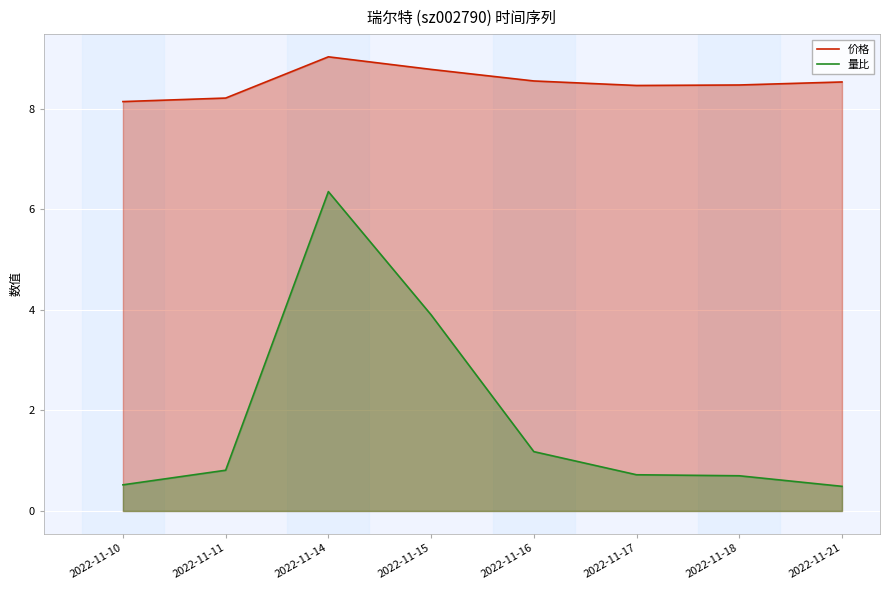

True or false: 量比 has a value of 0.1 at 2022-11-17.

False